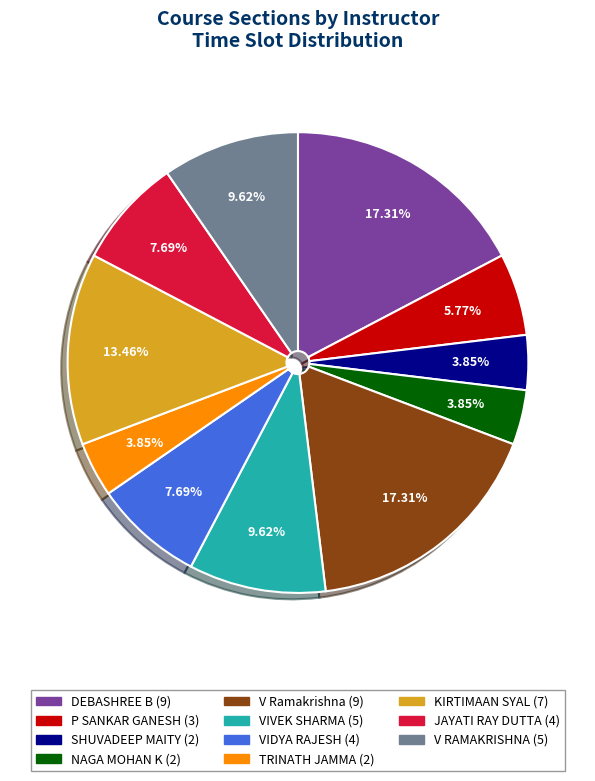

Is there a majority slice in this chart?

No